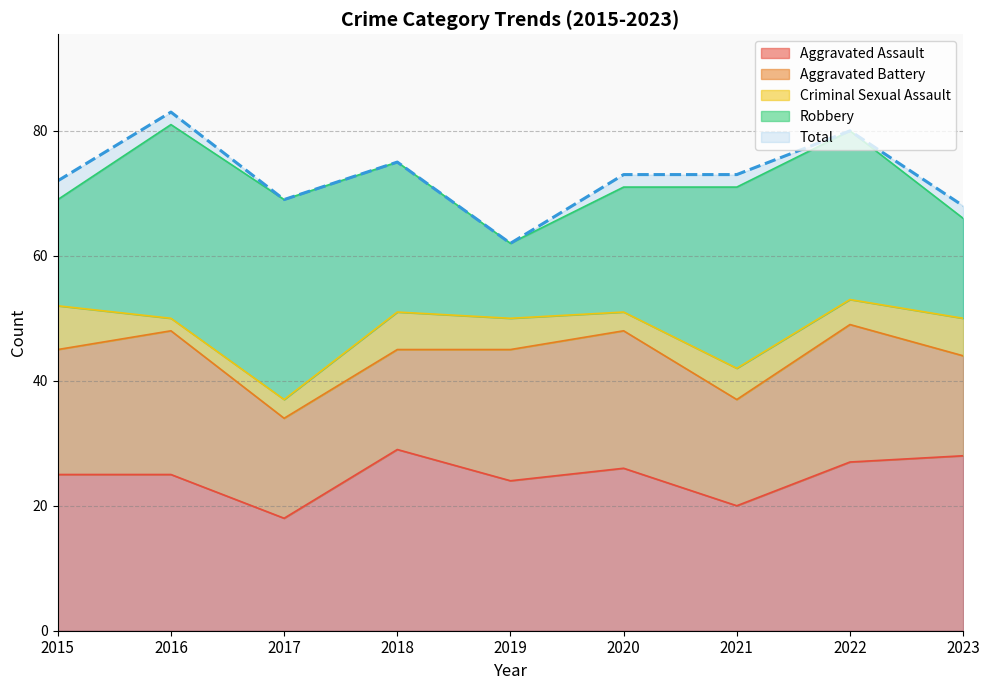

The value of Total at 2021 is 73. True or false?

True